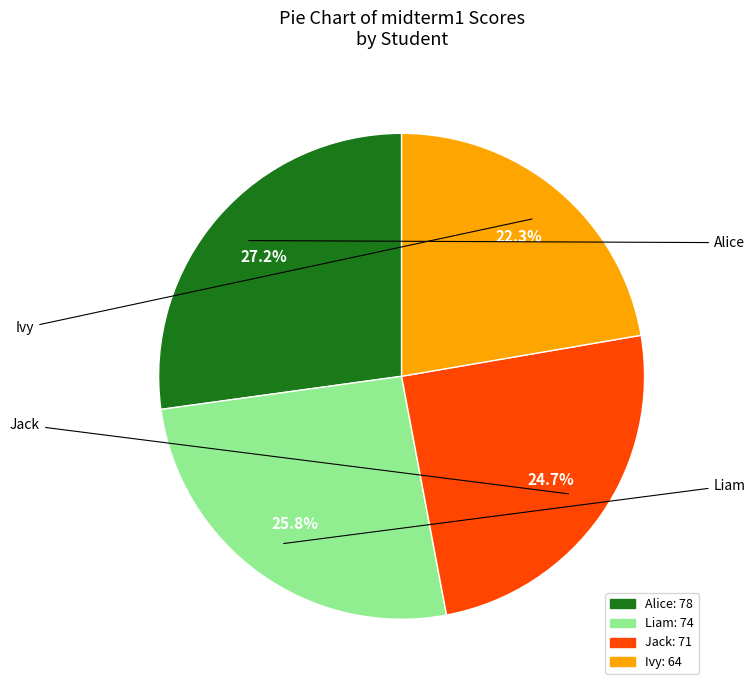

How much of the chart is everything except Alice?

72.8%